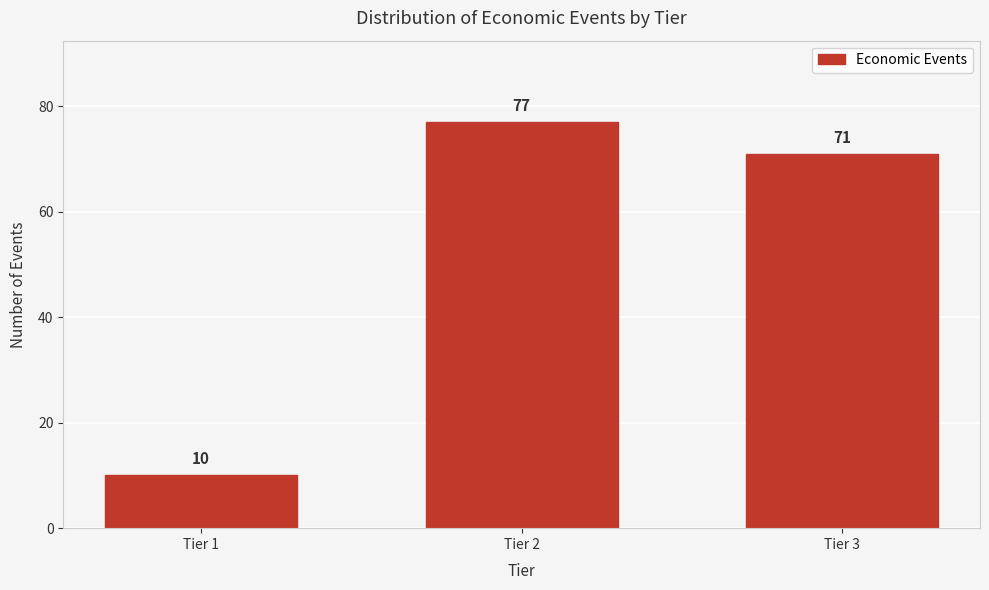

Reading left to right, transcribe all the data shown in this chart.

10	77	71